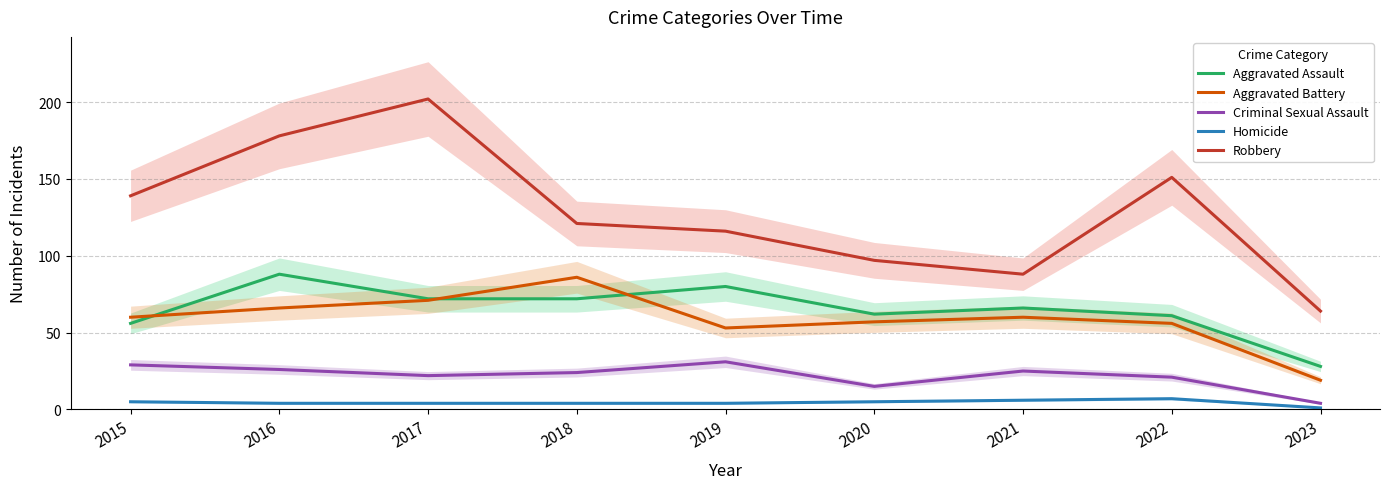

Is it true that Criminal Sexual Assault equals 37 at 2021?

False